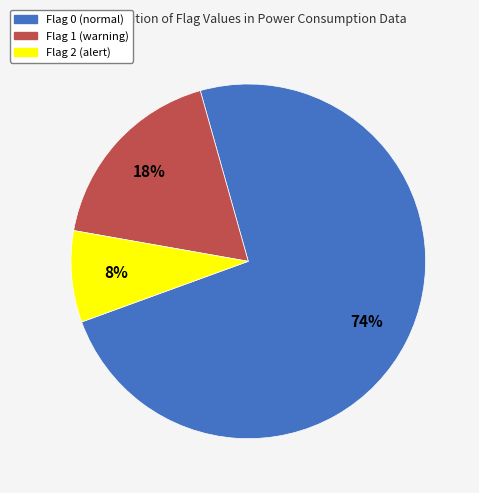

To the nearest percent, what is the average slice percentage?

33%